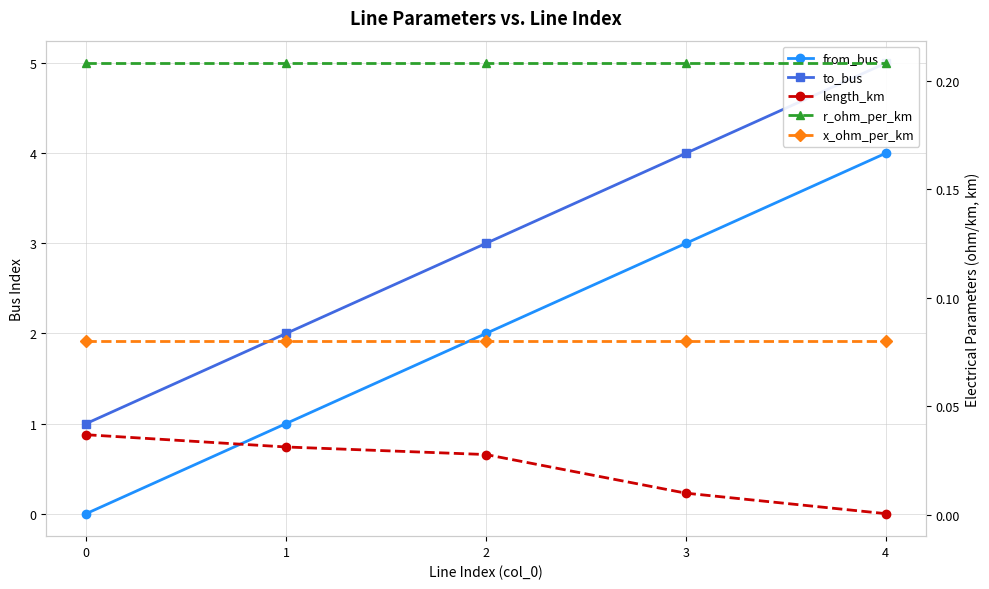

Is it true that length_km equals 0.0 at 0?

True